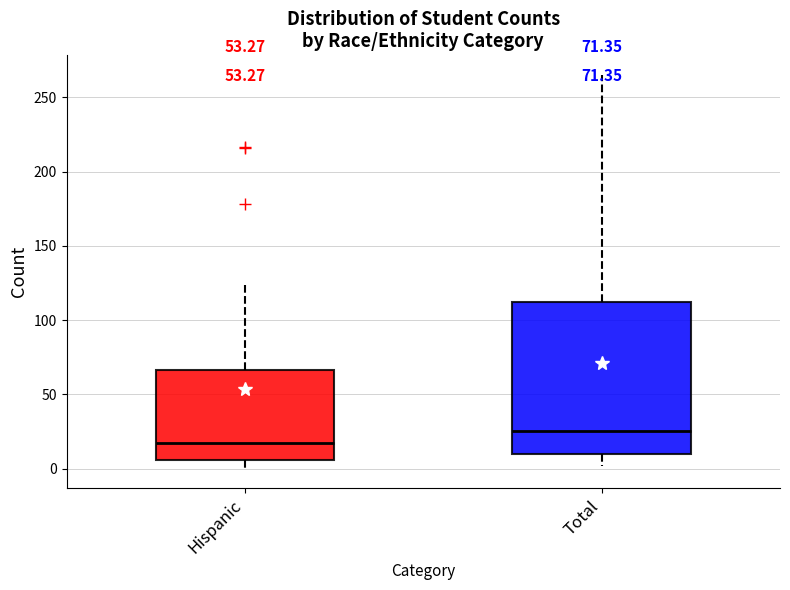

Which box has the lowest median line?

Hispanic